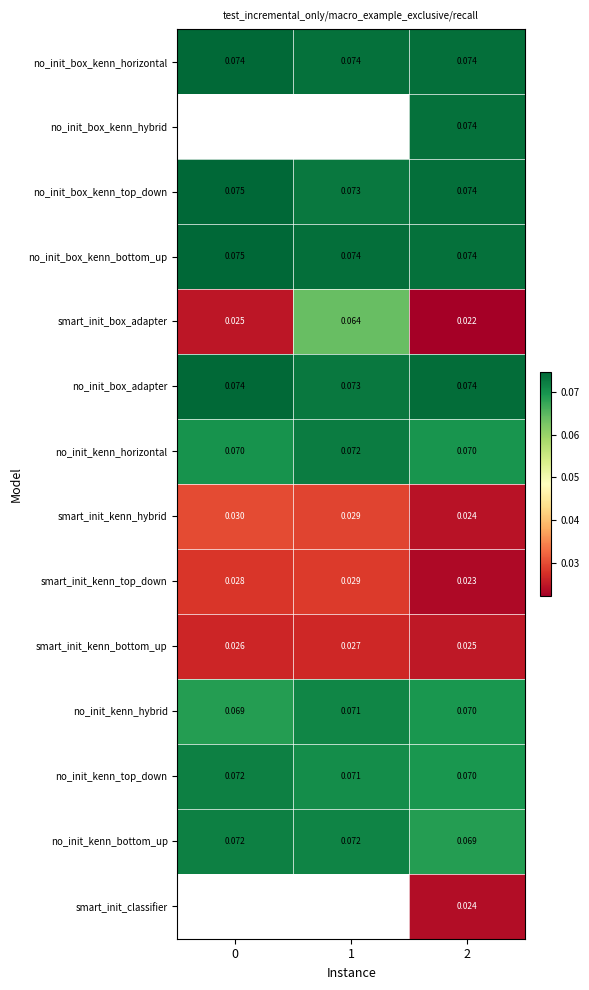

What is the difference between the highest and lowest values at 2?

0.1